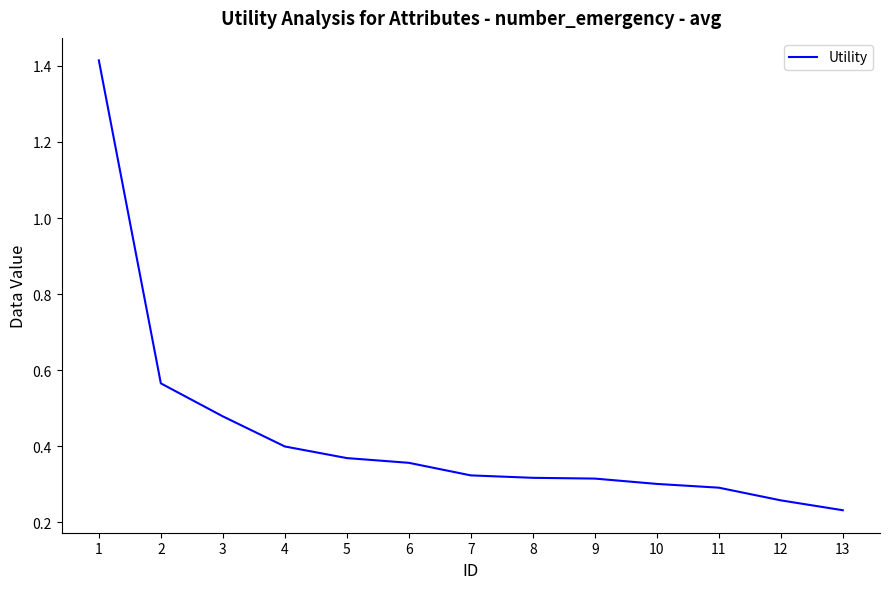

Which has a higher value, 12 or 6?

6